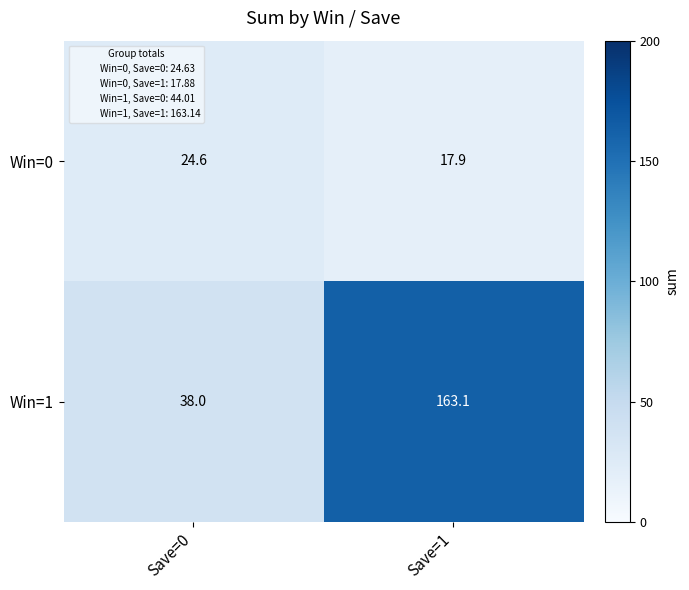

Which series has the widest spread of values?

Win=1